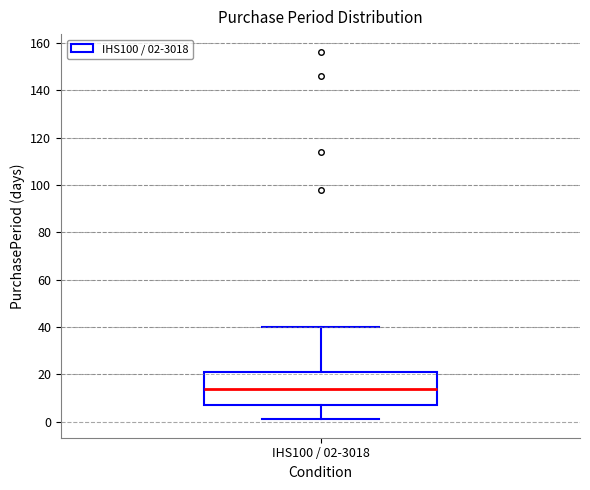

Transcribe this box plot: give where the median line is, the range the box spans, and where the two whiskers end, as read against the y-axis. The values are not printed on the chart, so give them approximately, as read against the axis.

median 14, box 8 to 22, whiskers 2 to 40